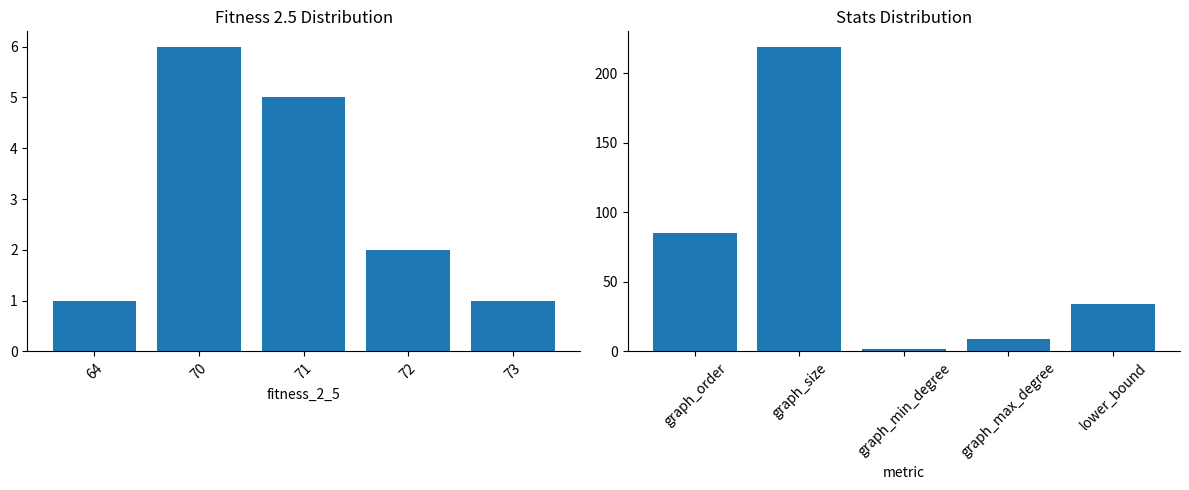

How many values in the metric series are below 34?

2